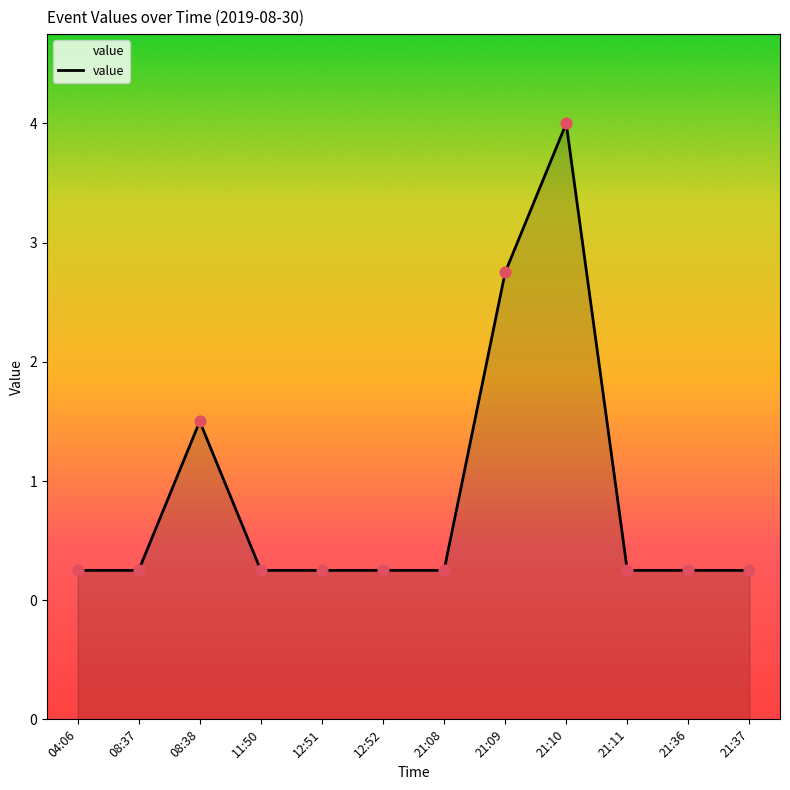

What is the ratio of the value at 21:11 to the value at 21:08?

1.0